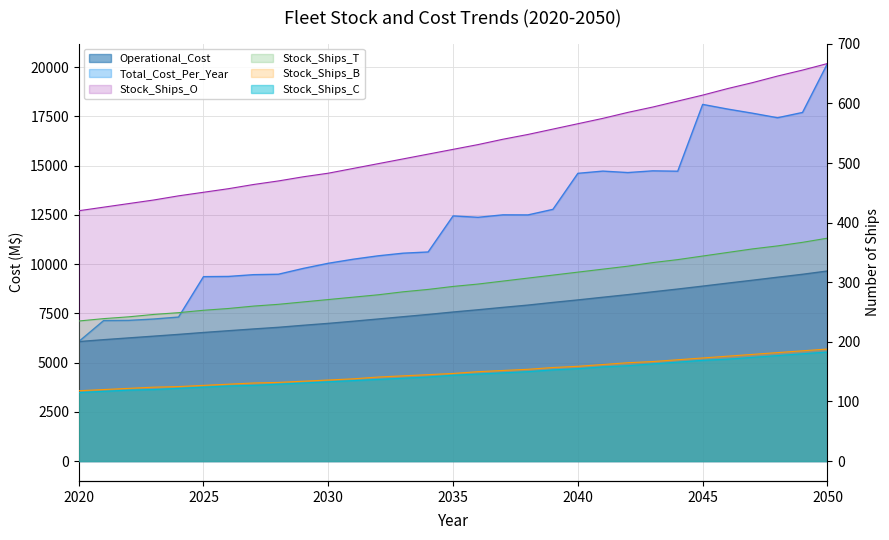

Rank the series at 2020 from lowest to highest value.

Stock_Ships_C, Stock_Ships_B, Stock_Ships_T, Stock_Ships_O, Operational_Cost, Total_Cost_Per_Year